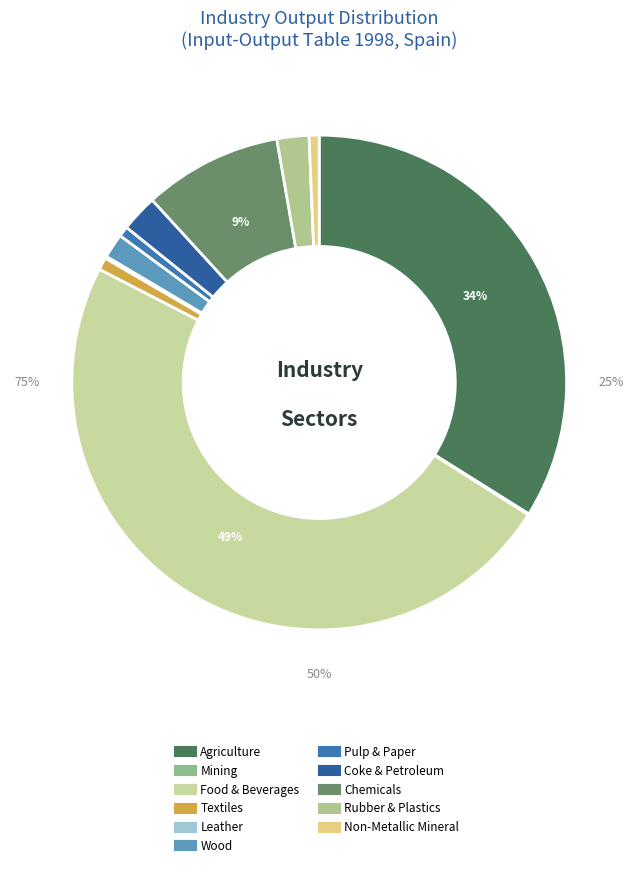

What is the change in value from Mining and Quarrying to Coke, Refined Petroleum and Nuclear Fuel?

+176.2